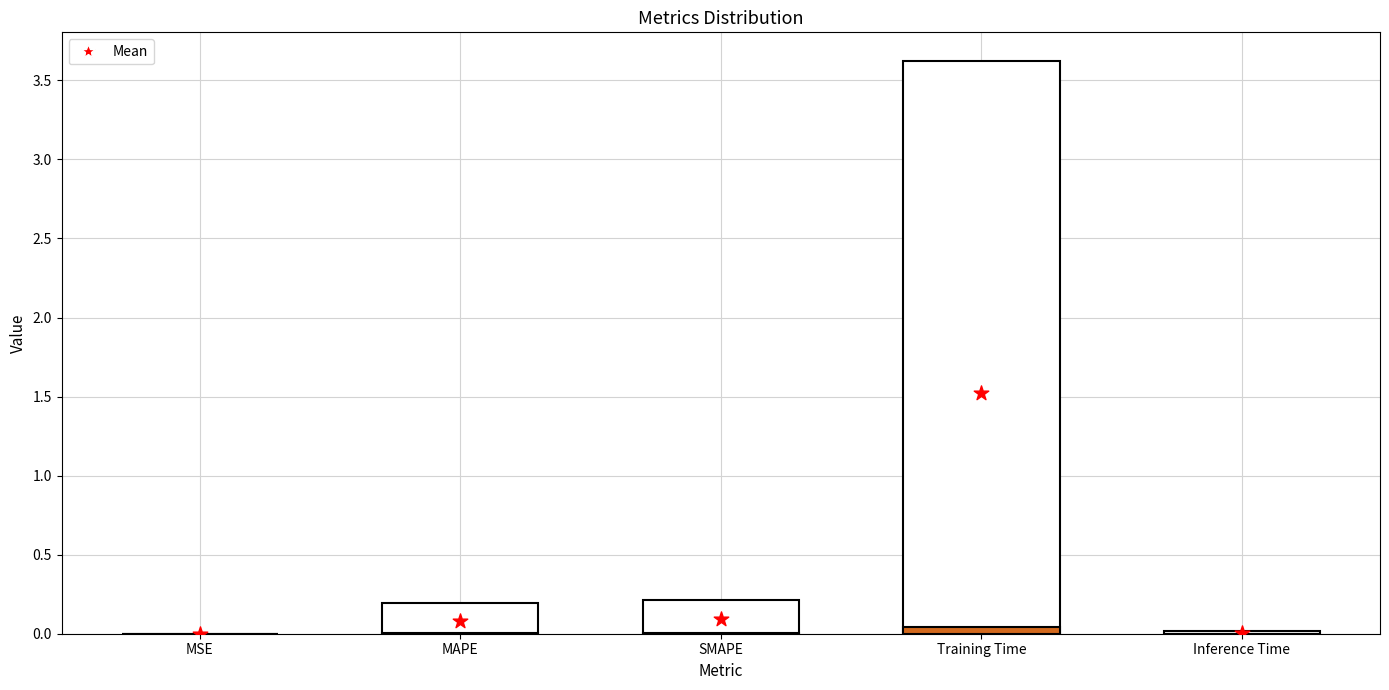

Which series reaches the minimum Y coordinate?

Mean